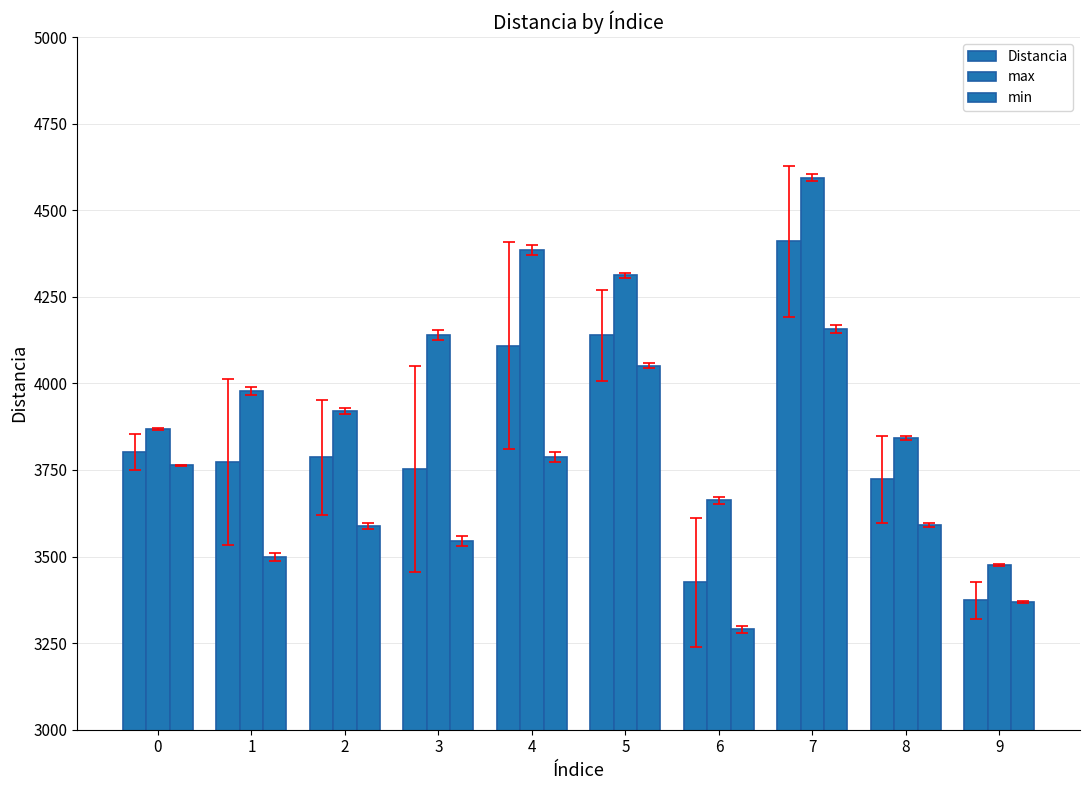

How many values in the Distancia series are below 3786?

5